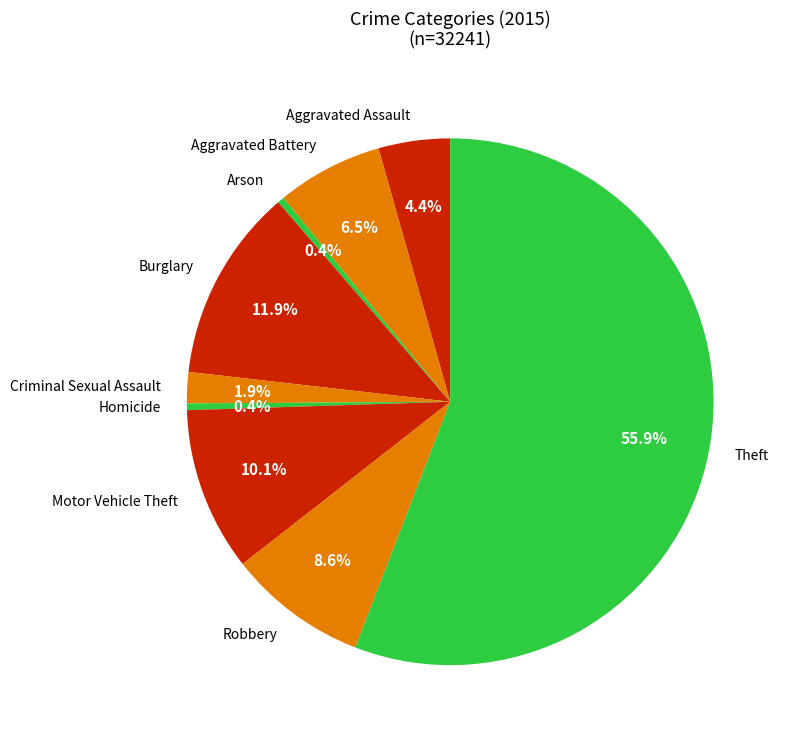

Which slice is the largest?

Theft